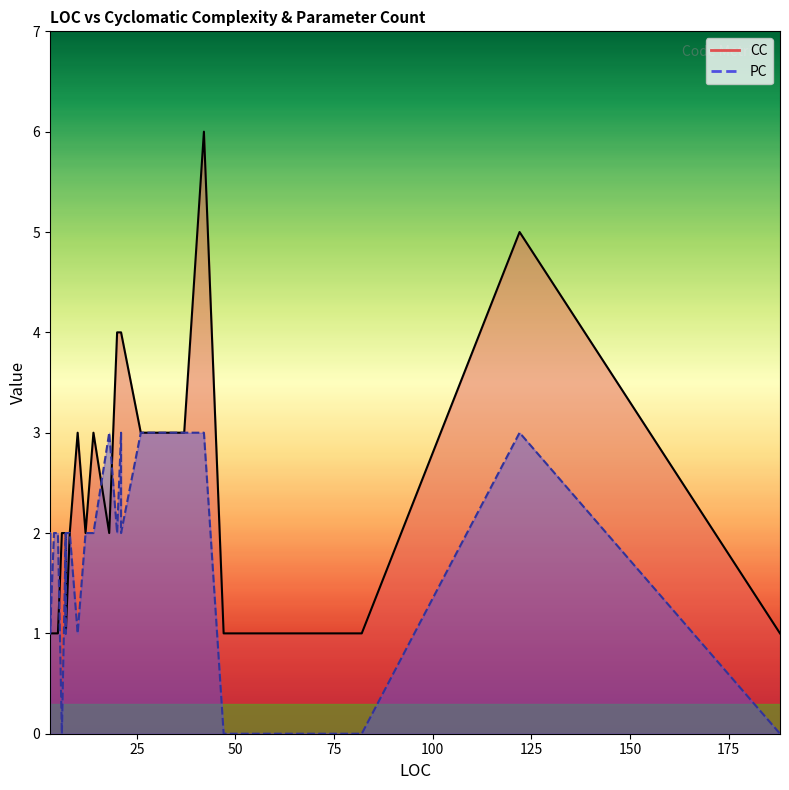

Is the value of CC_line at 17 greater than the value of PC_line at 0?

Yes